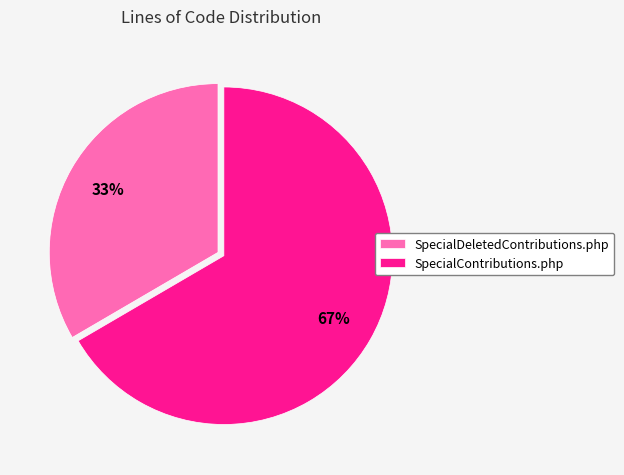

Approximately how many times larger is the value at SpecialDeletedContributions.php compared to SpecialContributions.php?

0.5